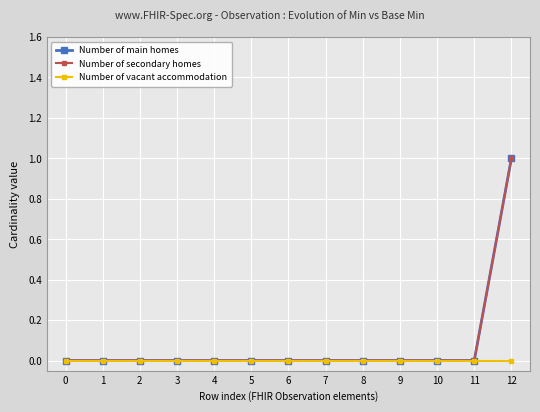

How many Number of secondary homes values are between 0 and 1?

13